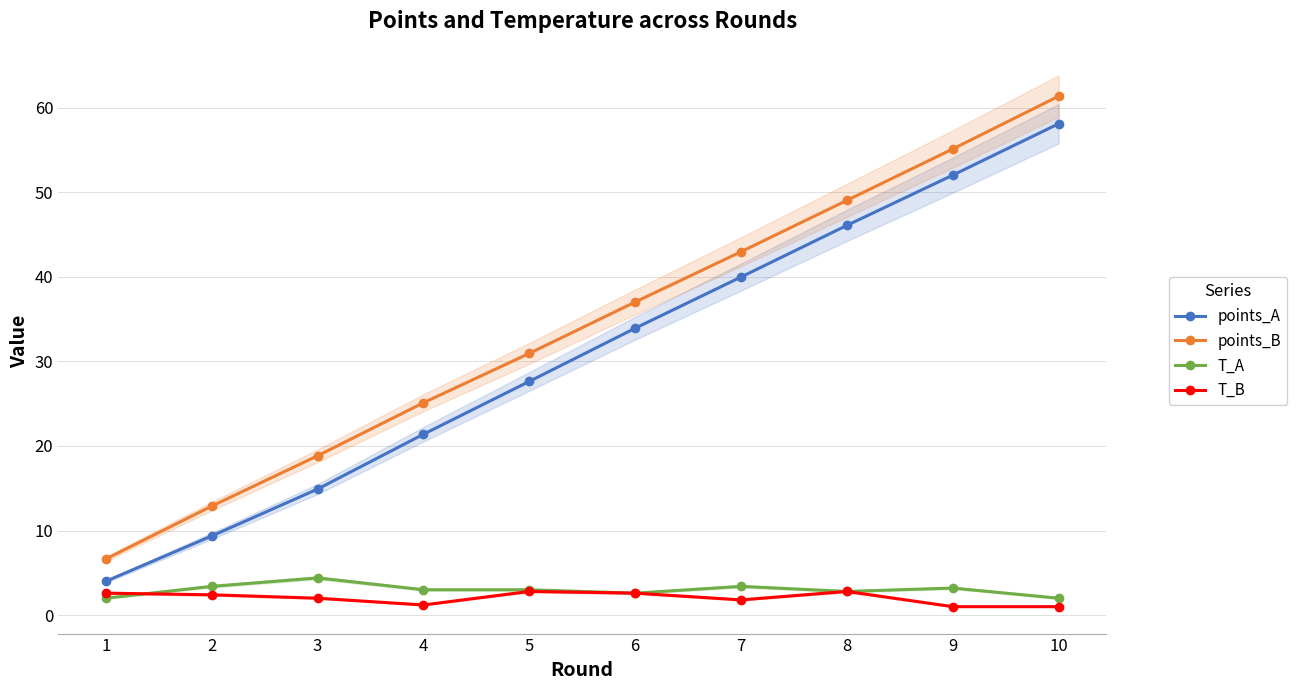

What is the total value across all series at 6?

76.1